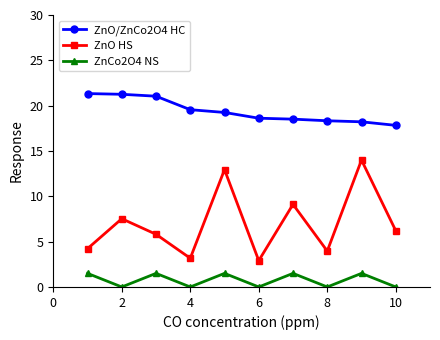

Which series has the widest spread of values?

ZnO HS